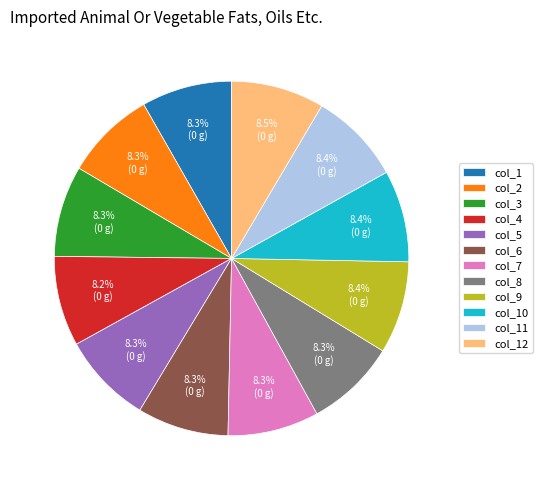

How much of the chart is everything except col_12?

91.5%